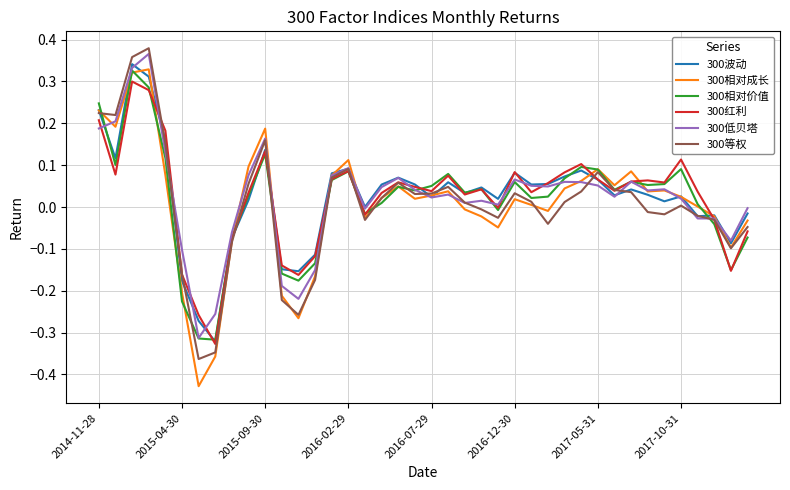

In 300相对价值, how many points are lower than both neighbors (excluding endpoints)?

11